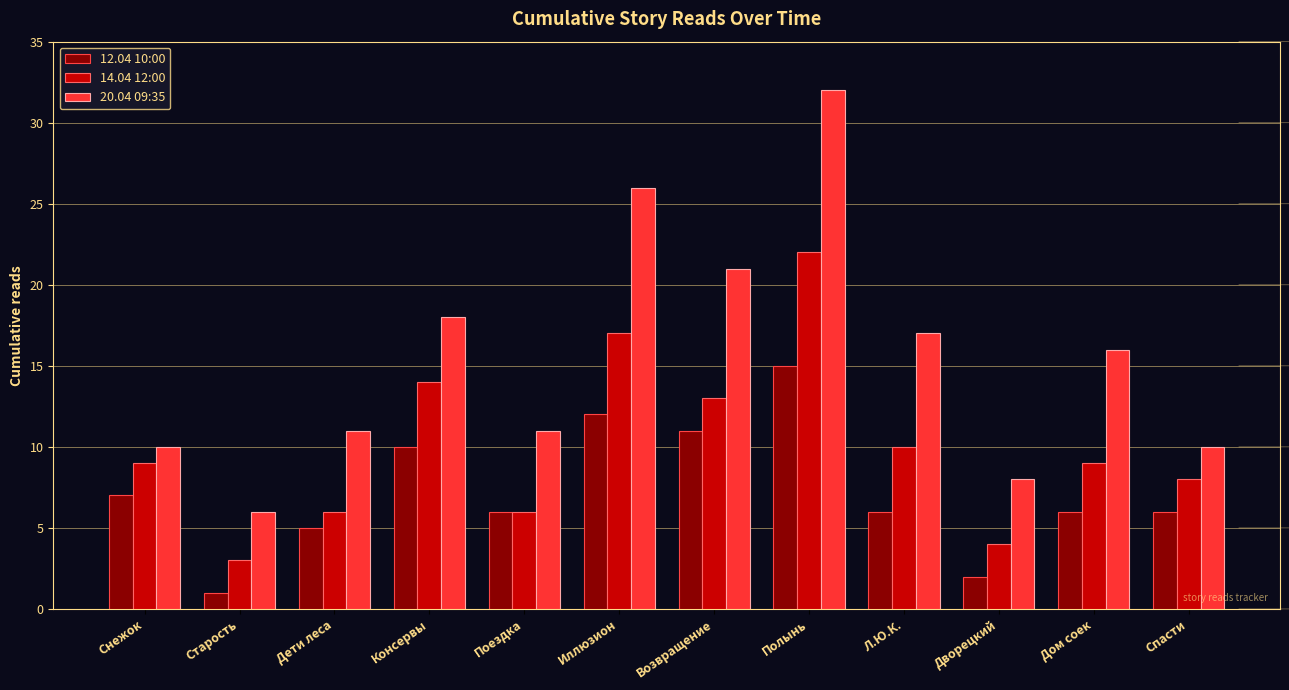

What is the label of the 11th bar from the left?

Дом соек